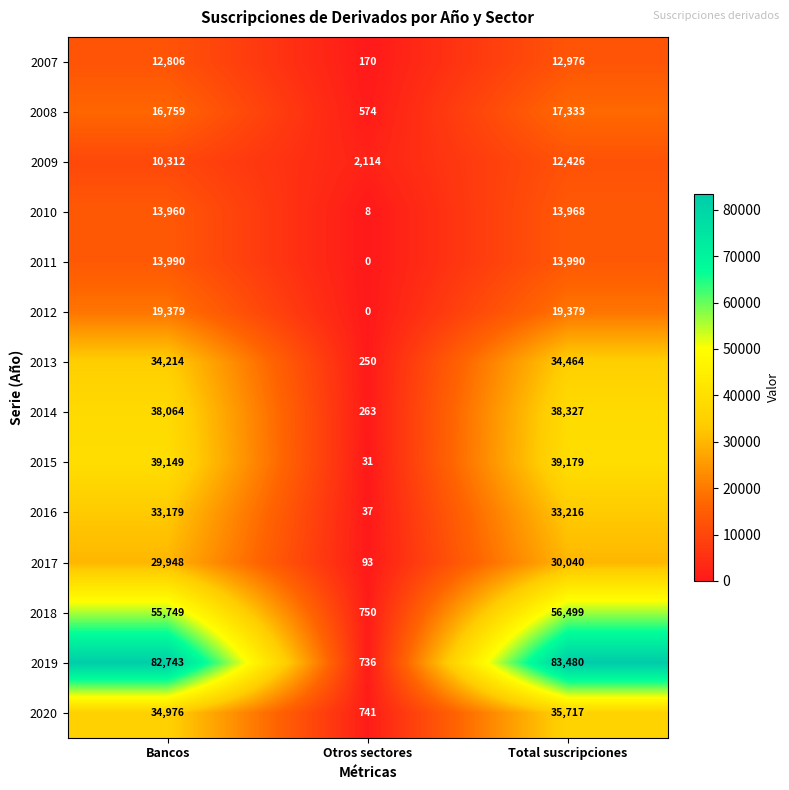

What is the sum of the 2008 values at Otros sectores and Total suscripciones?

17907